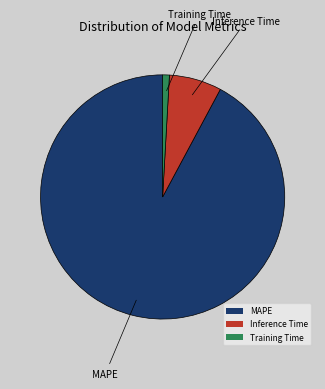

Is it true that MAPE is 80% of the pie?

False